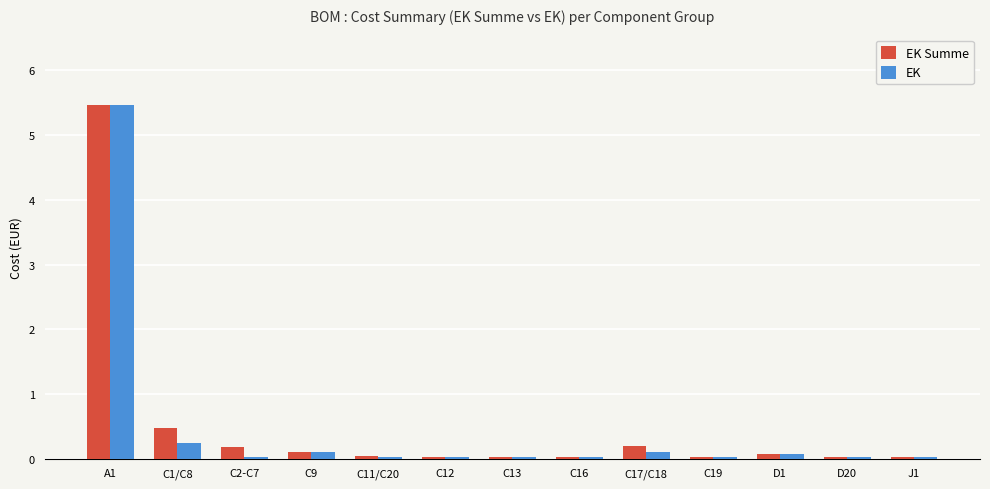

What is the maximum value shown in the chart?

5.5